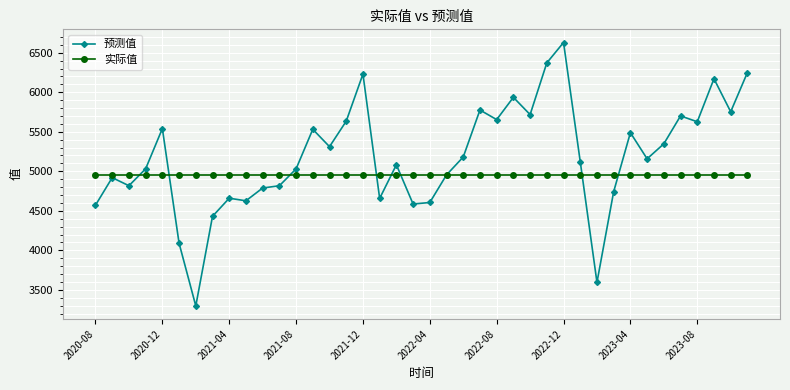

Which series has the largest range (max minus min)?

预测值